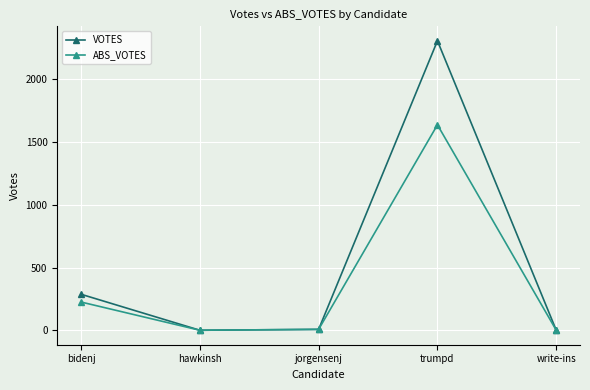

At which category is the sum across all series the highest?

trumpd